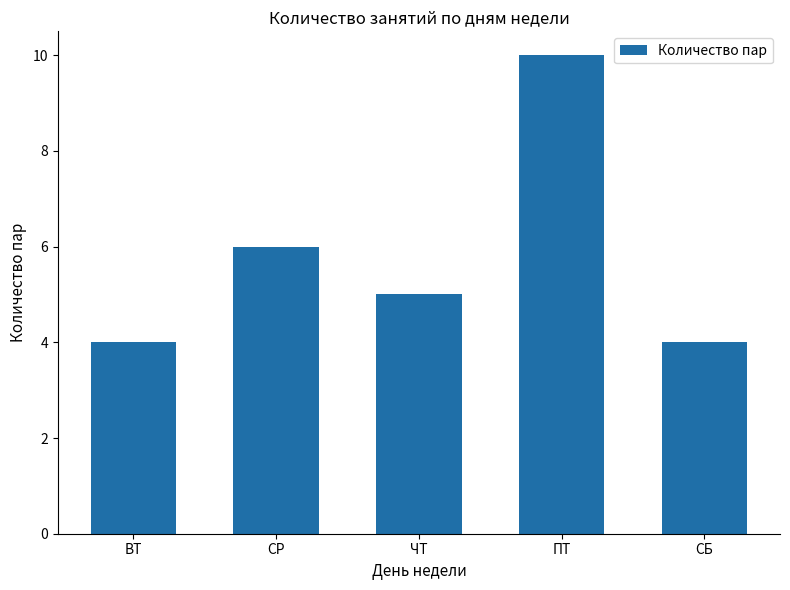

What is the value of the 2nd bar from the left?

6